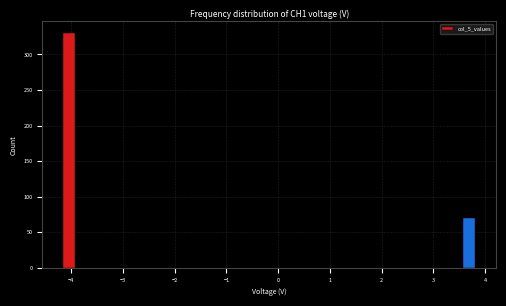

Read against the x-axis, roughly where is the centre of the tallest bar?

-4.0